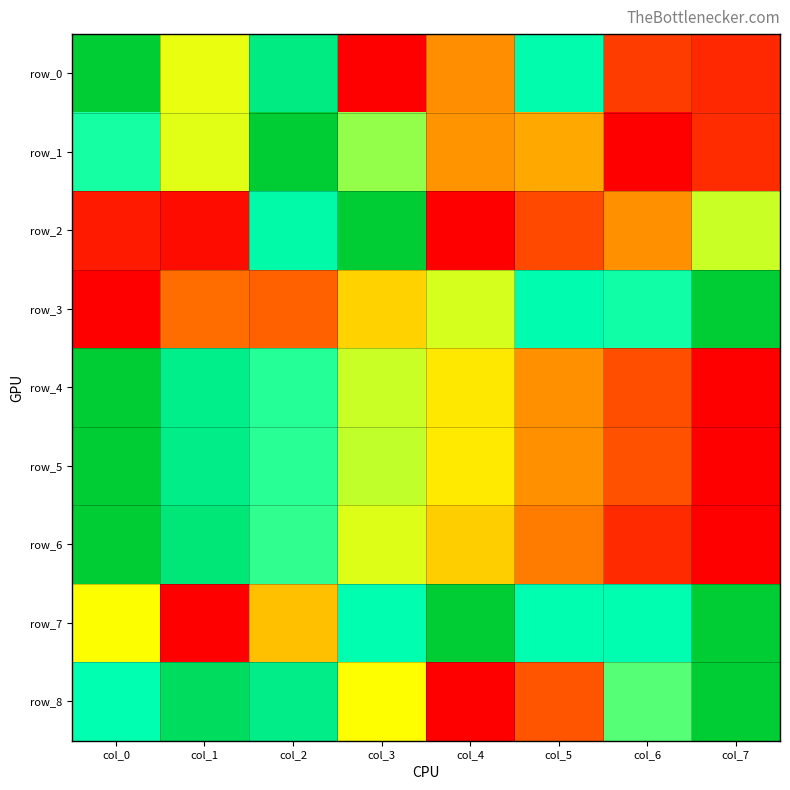

Is it true that row_4 equals 0.0 at col_7?

True